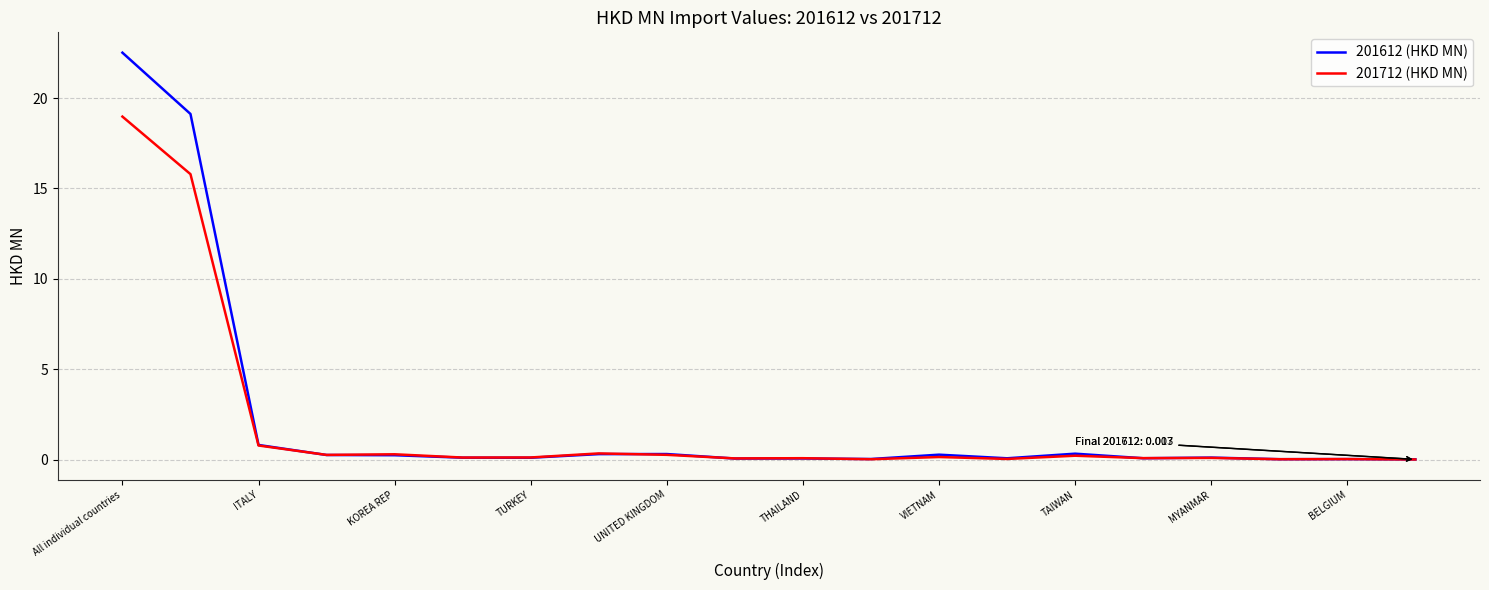

Which series has the widest spread of values?

201612 (HKD MN)